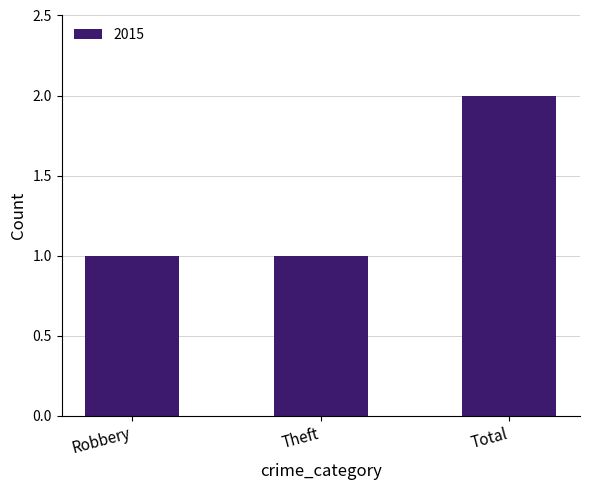

Which has a higher value, Theft or Total?

Total